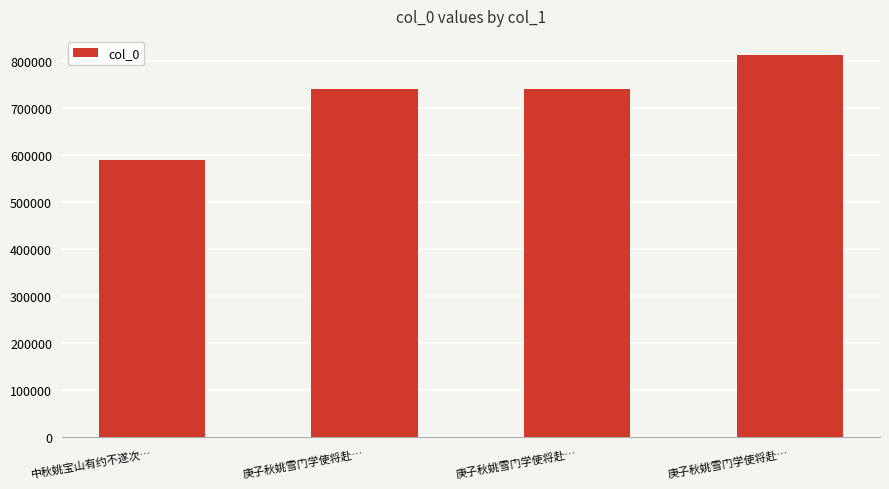

What is the label of the 2nd bar from the left?

庚子秋姚雪门学使将赴…